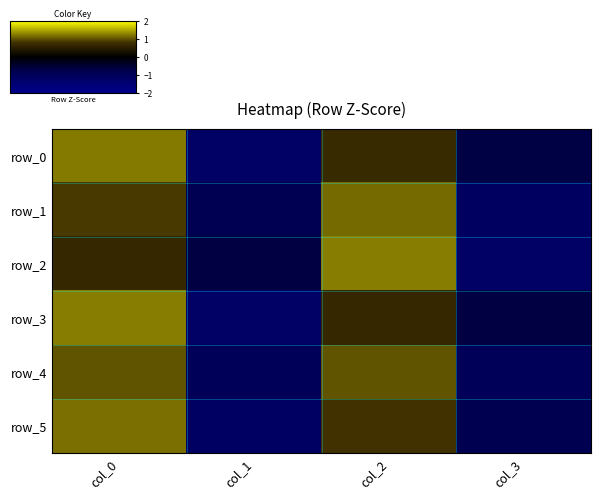

What is the difference between the maximum and second lowest values in the row_4 series?

2.0